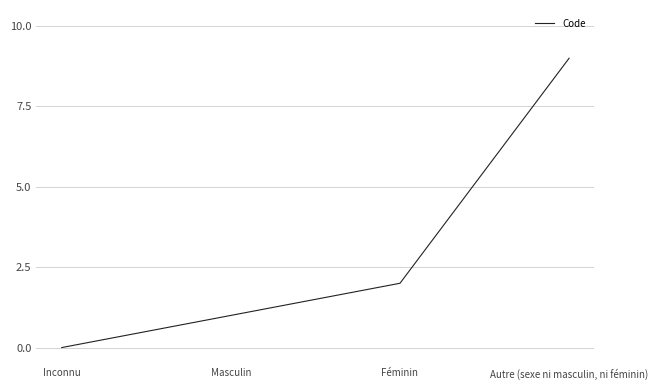

What position from the left is Masculin?

2